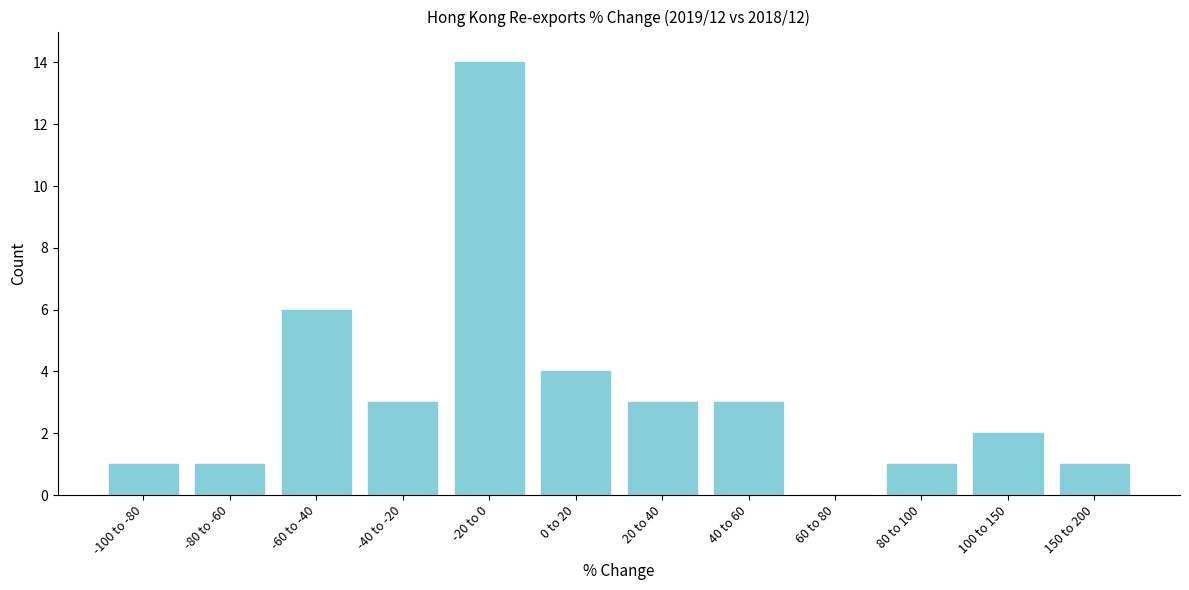

Reading left to right, extract all data points from this chart.

-100 to -80=1	-80 to -60=1	-60 to -40=6	-40 to -20=3	-20 to 0=14	0 to 20=4	20 to 40=3	40 to 60=3	60 to 80=0	80 to 100=1	100 to 150=2	150 to 200=1